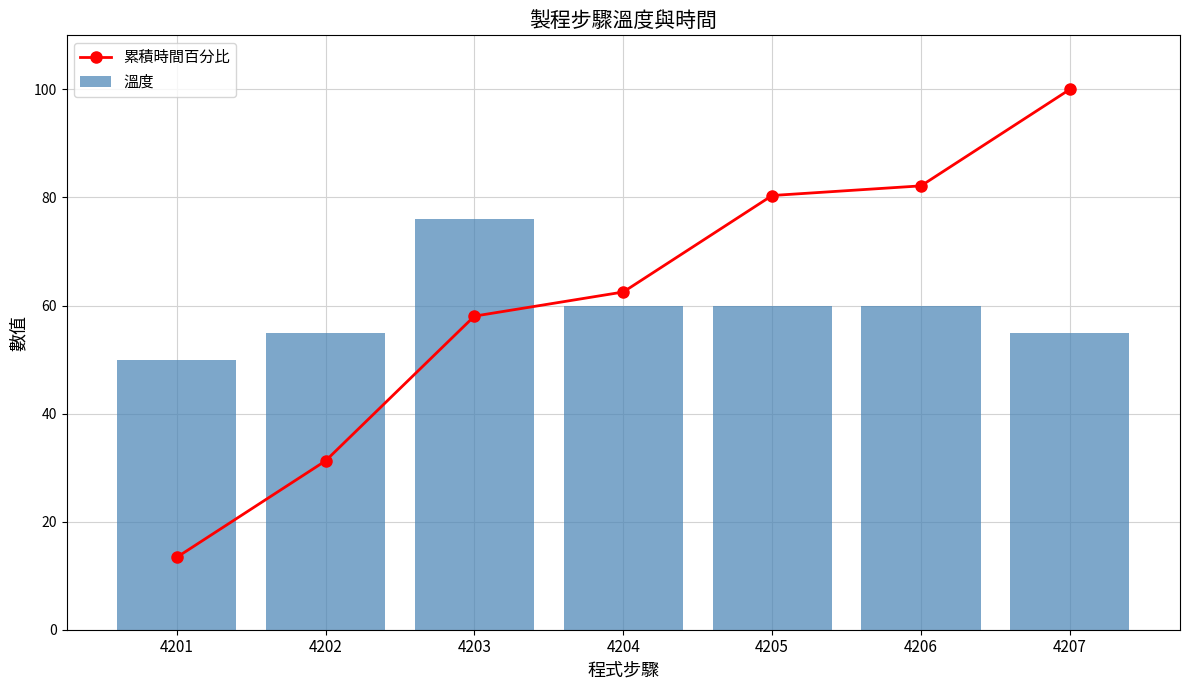

Does the chart contain any negative values?

No